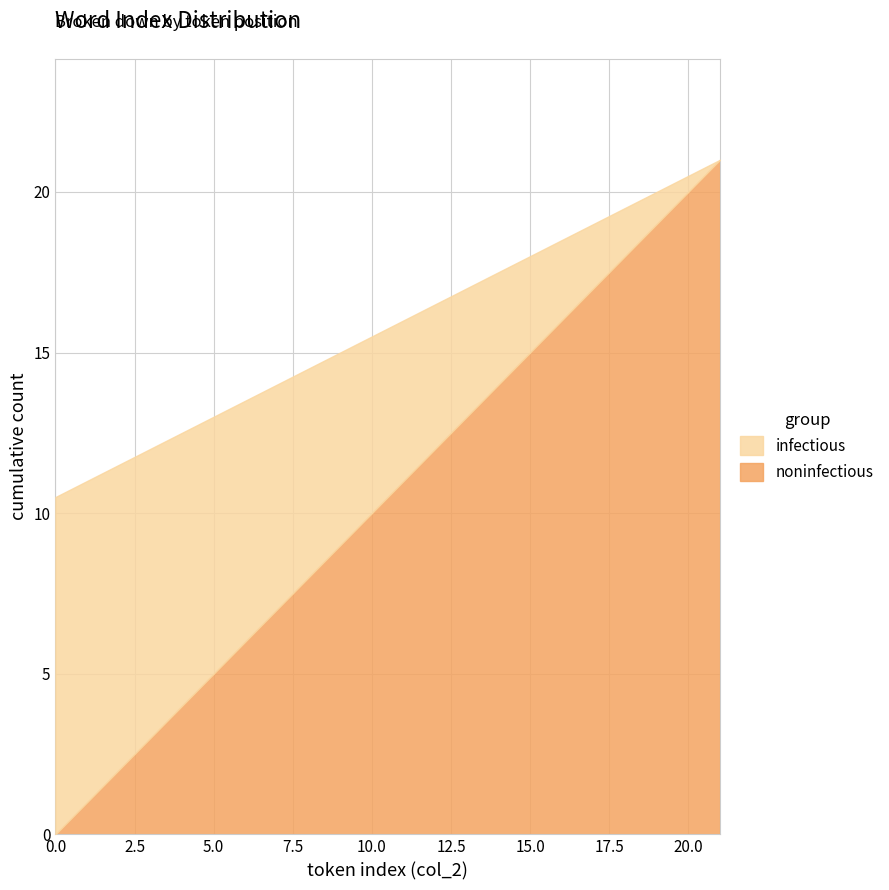

Reading left to right, transcribe all the data shown in this chart.

noninfectious: 0=0.0	1=1.0	2=2.0	3=3.0	4=4.0	5=5.0	6=6.0	7=7.0	8=8.0	9=9.0	10=10.0	11=11.0	12=12.0	13=13.0	14=14.0	15=15.0	16=16.0	17=17.0	18=18.0	19=19.0	20=20.0	21=21.0
infectious: 0=10.5	1=11.0	2=11.5	3=12.0	4=12.5	5=13.0	6=13.5	7=14.0	8=14.5	9=15.0	10=15.5	11=16.0	12=16.5	13=17.0	14=17.5	15=18.0	16=18.5	17=19.0	18=19.5	19=20.0	20=20.5	21=21.0